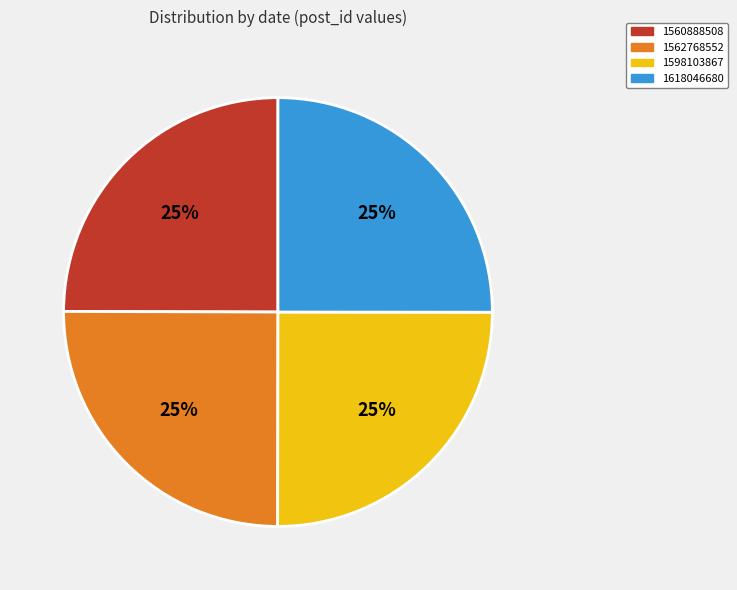

To the nearest percent, what portion does 1598103867 represent?

25%